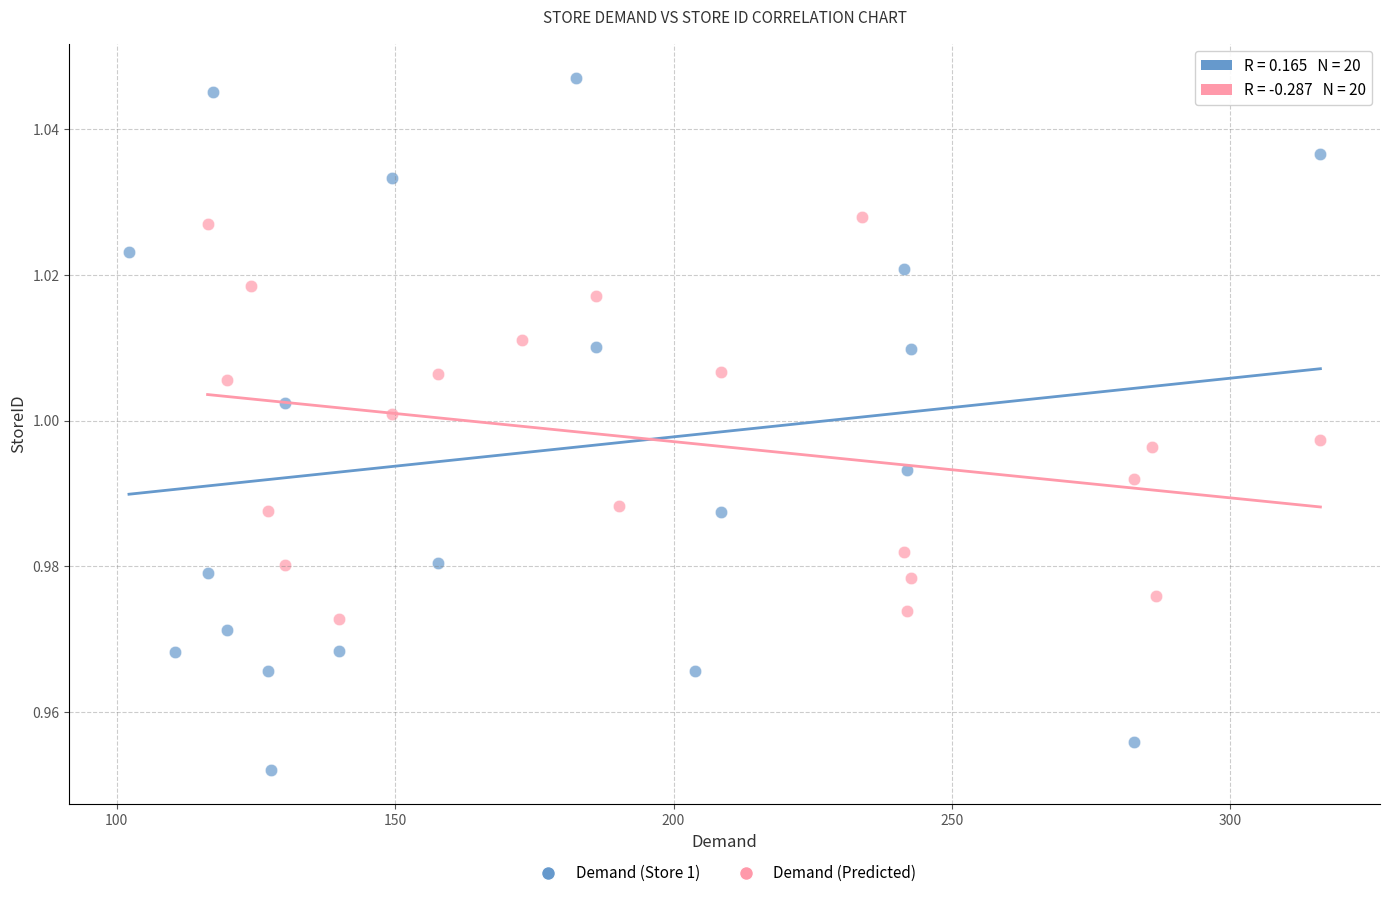

Which series has the widest spread of Y values?

Demand (Store 1)